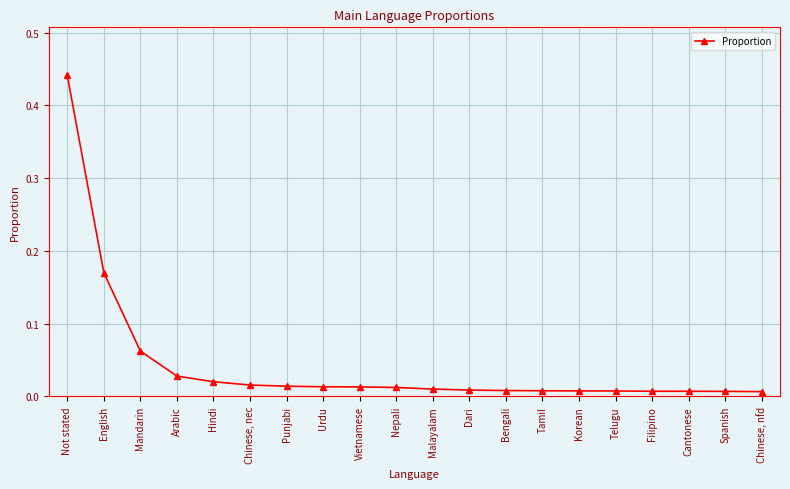

How many categories are shown in the chart?

20